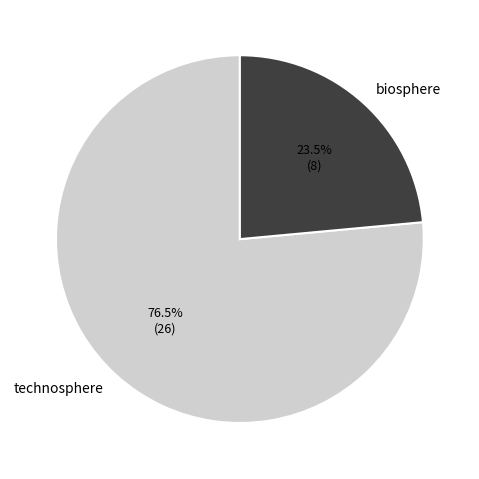

Rank the categories by value from lowest to highest.

biosphere, technosphere